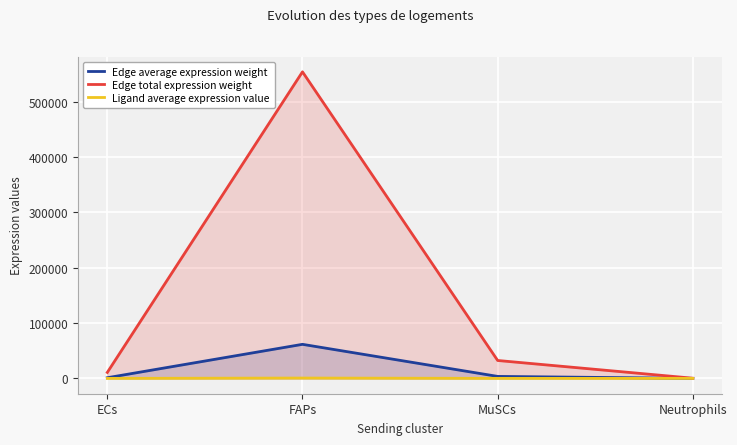

The Ligand average expression value series shows 49.8 at MuSCs. True or false?

False